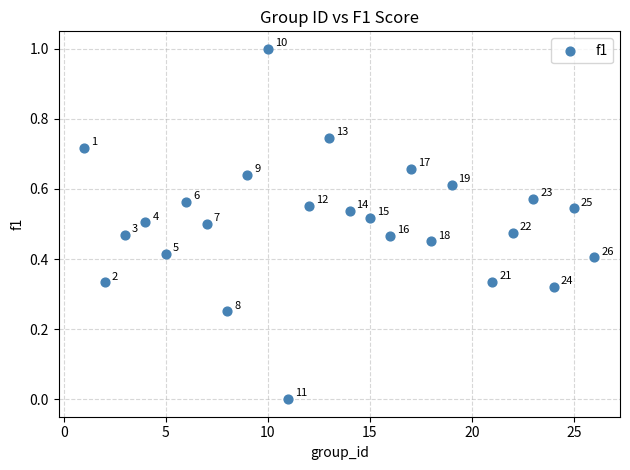

What is the range of X values (max minus min)?

25.0